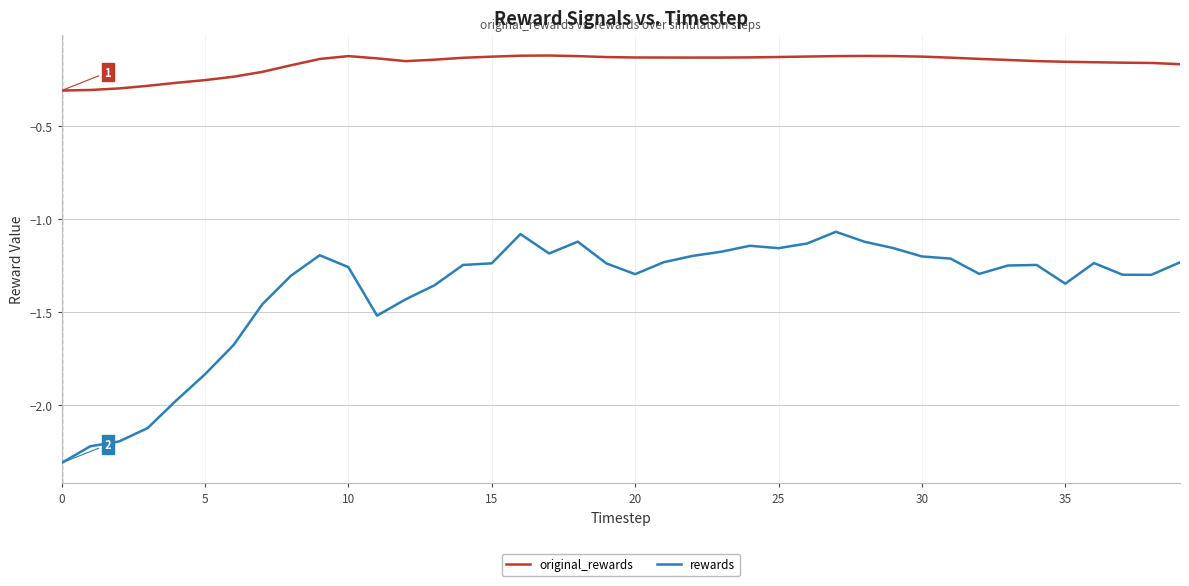

Which series has the widest spread of values?

rewards